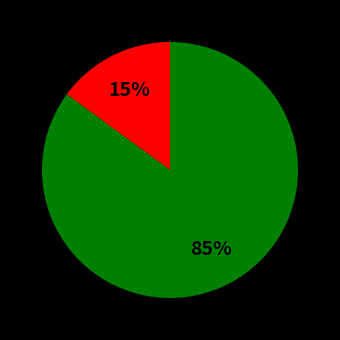

How many segments does this pie chart have?

2